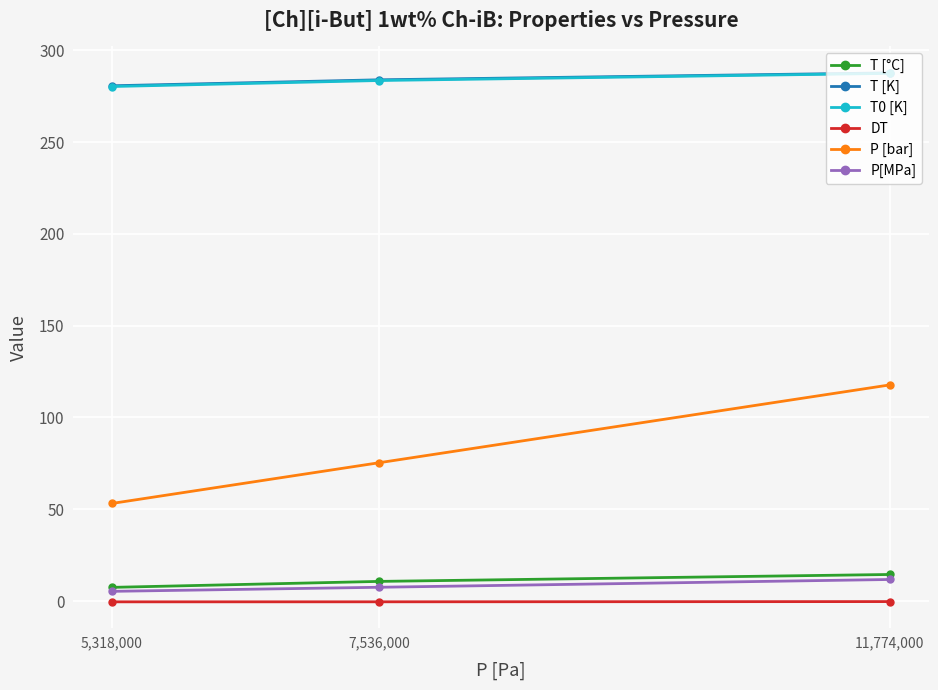

What is the value of the T [K] point at the 2nd from the left?

283.9